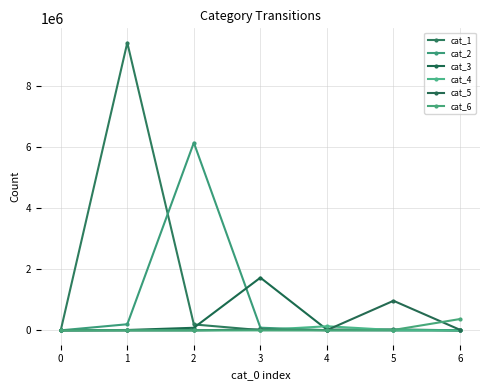

List the labels in order of cat_3 value, largest first.

3, 2, 5, 4, 1, 6, 0